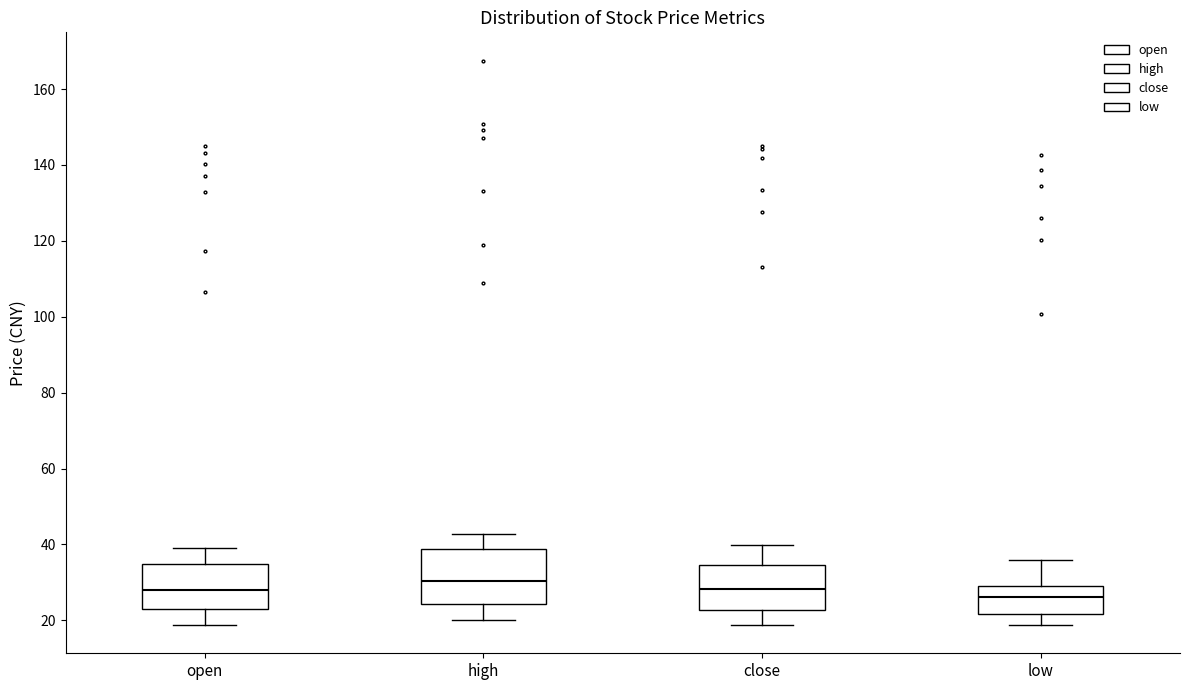

Reading left to right, transcribe this box plot: for each box, give where its median line is, the range the box spans, and where its two whiskers end, as read against the y-axis. The values are not printed on the chart, so give them approximately, as read against the axis.

open: median 28, box 22 to 34, whiskers 18 to 40
high: median 30, box 24 to 38, whiskers 20 to 42
close: median 28, box 22 to 34, whiskers 18 to 40
low: median 26, box 22 to 30, whiskers 18 to 36